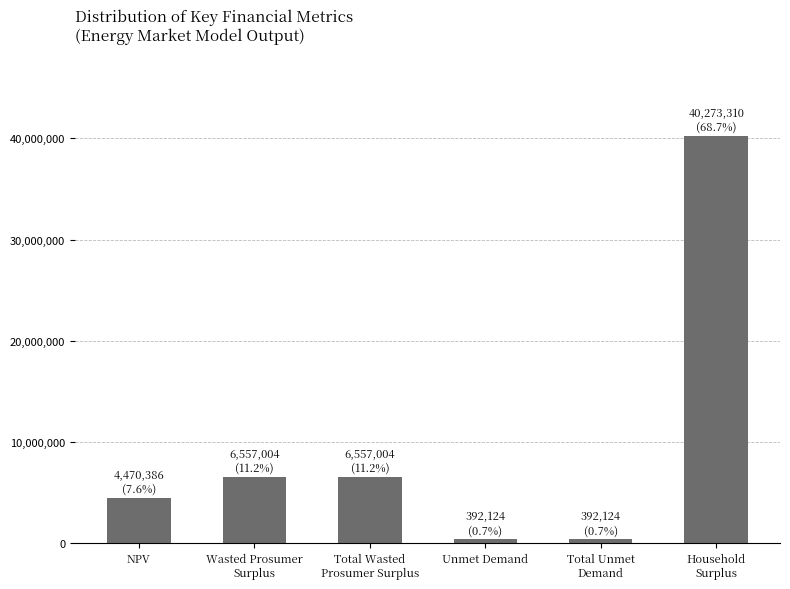

Where does the data first go above 6557004?

Wasted Prosumer
Surplus